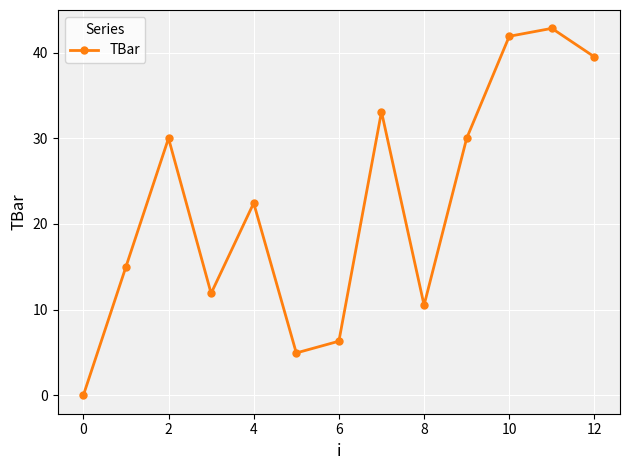

What is the average value?

22.2